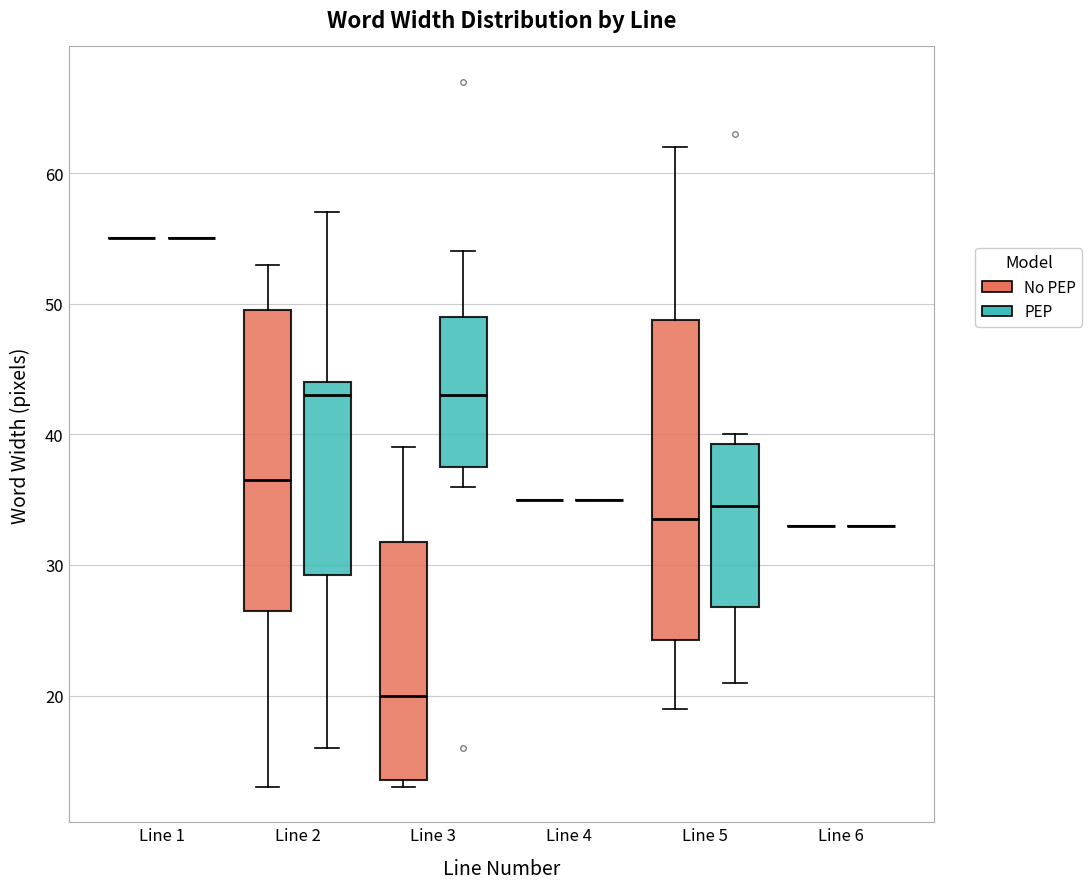

Reading left to right, transcribe this box plot: for each box, give where its median line is, the range the box spans, and where its two whiskers end, as read against the y-axis. The values are not printed on the chart, so give them approximately, as read against the axis.

Line 1 (No PEP): box collapsed to a line at 55, whiskers 55 to 55
Line 1 (PEP): box collapsed to a line at 55, whiskers 55 to 55
Line 2 (No PEP): median 37, box 27 to 50, whiskers 13 to 53
Line 2 (PEP): median 43, box 29 to 44, whiskers 16 to 57
Line 3 (No PEP): median 20, box 14 to 32, whiskers 13 to 39
Line 3 (PEP): median 43, box 38 to 49, whiskers 36 to 54
Line 4 (No PEP): box collapsed to a line at 35, whiskers 35 to 35
Line 4 (PEP): box collapsed to a line at 35, whiskers 35 to 35
Line 5 (No PEP): median 34, box 24 to 49, whiskers 19 to 62
Line 5 (PEP): median 35, box 27 to 39, whiskers 21 to 40
Line 6 (No PEP): box collapsed to a line at 33, whiskers 33 to 33
Line 6 (PEP): box collapsed to a line at 33, whiskers 33 to 33